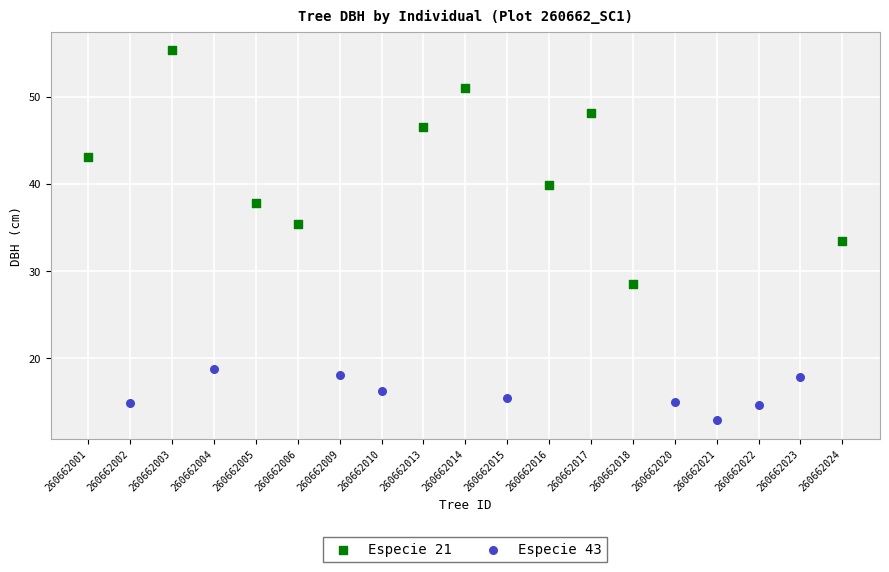

Which series has the widest spread of Y values?

Especie 21